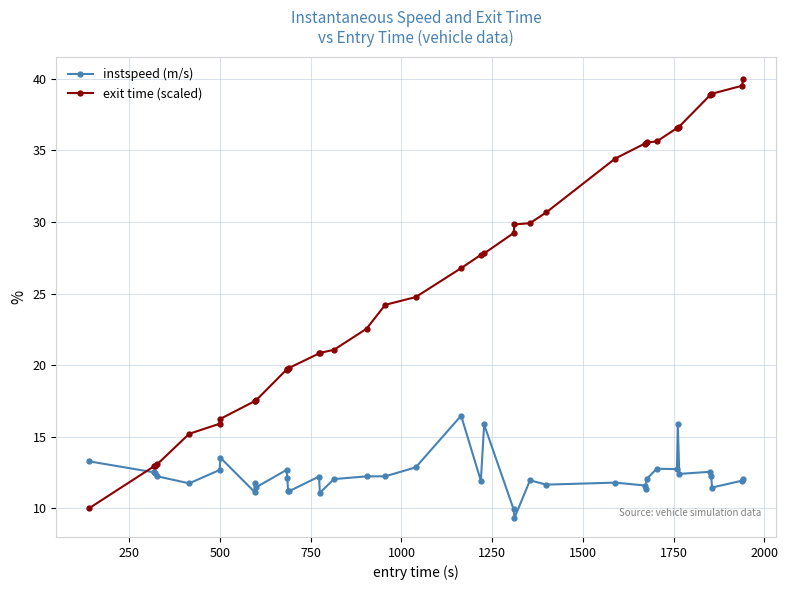

What is the difference between the second highest and minimum values in the exit time (scaled) series?

29.5